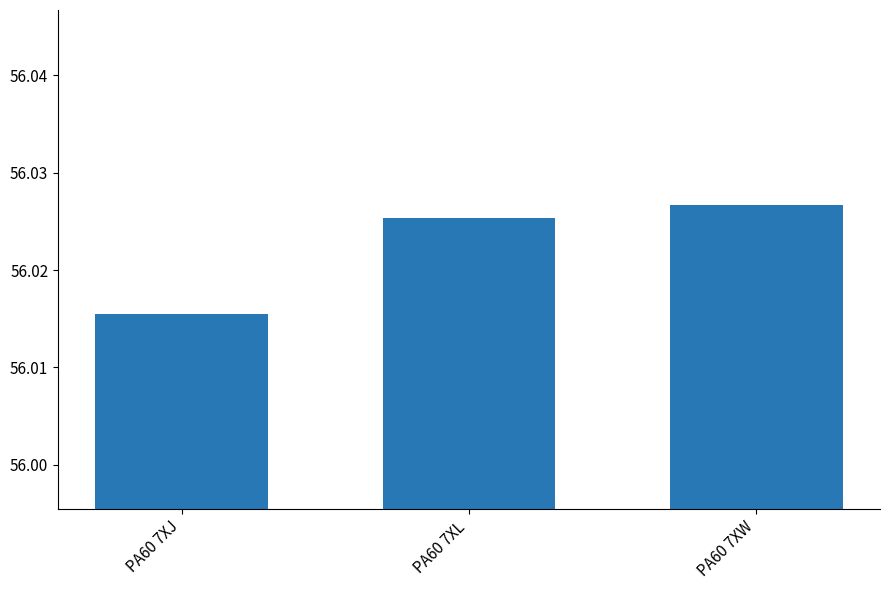

Which label corresponds to the smallest value in the chart?

PA60 7XJ